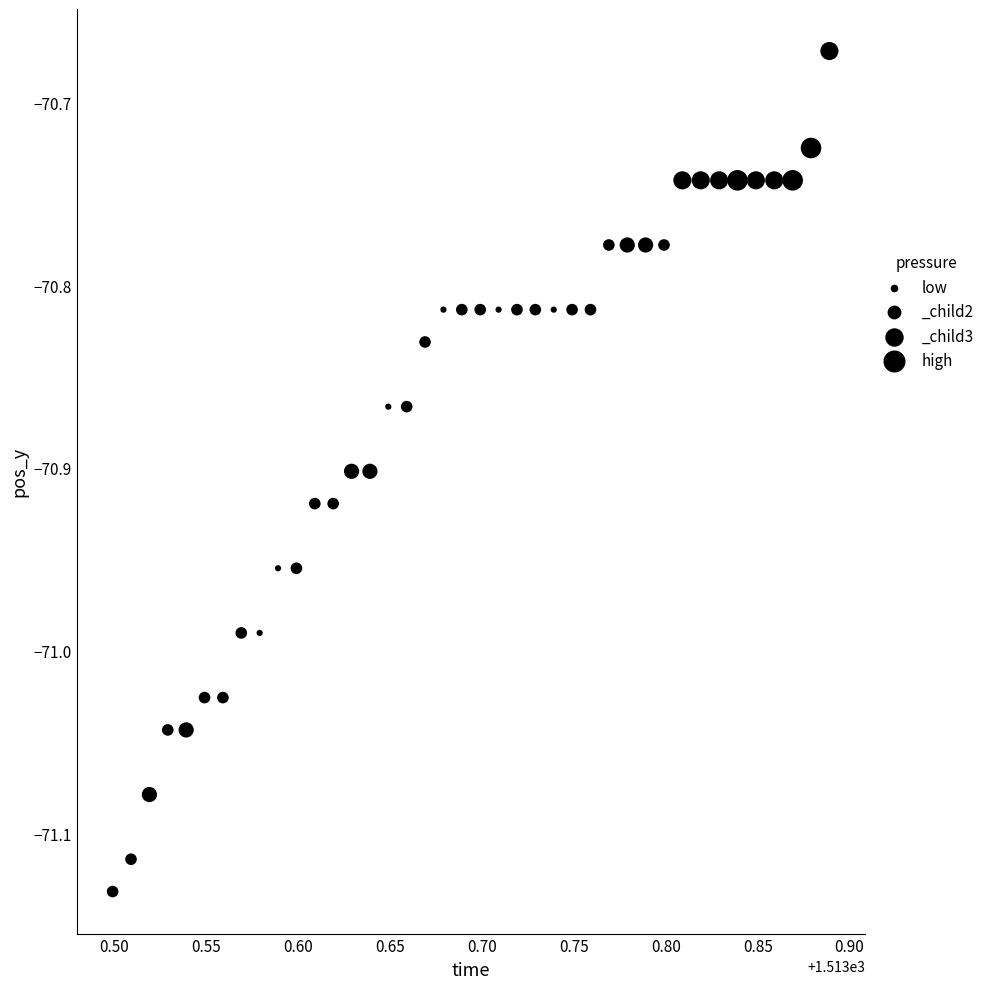

What is the range of Y values (max minus min)?

0.5